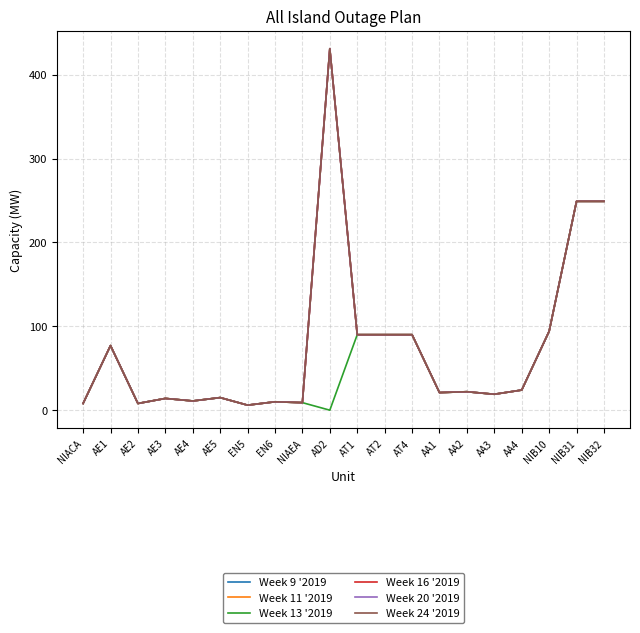

What is the label of the 15th point from the left?

AA2